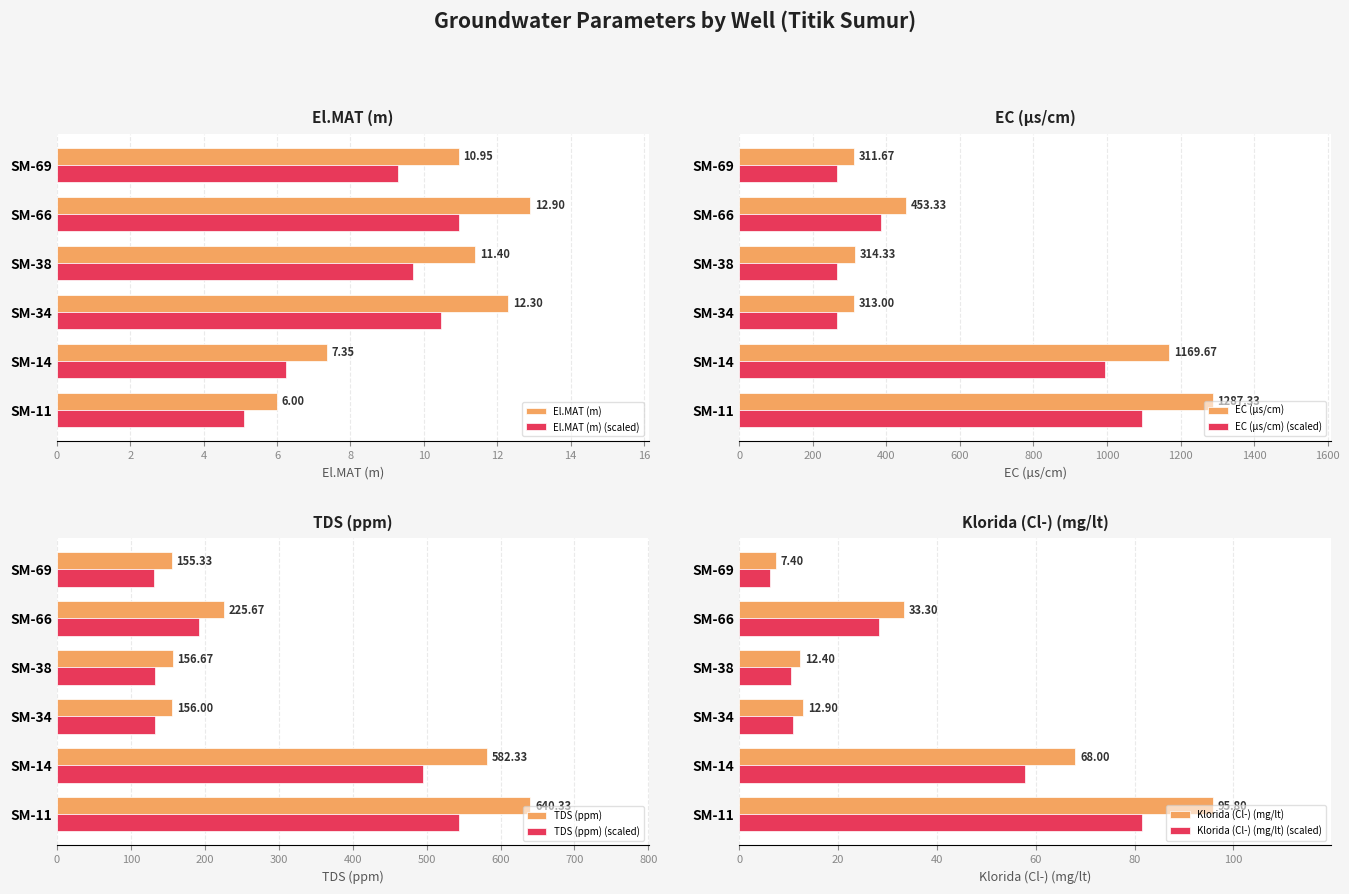

Which category has the lowest value across all series?

SM-11